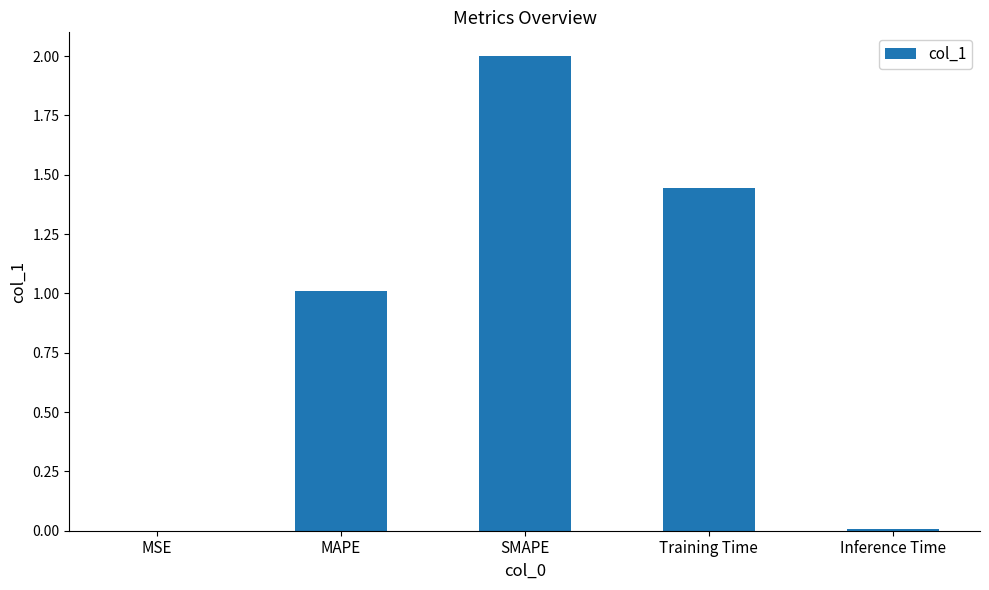

Where does the data first go above 1?

MAPE